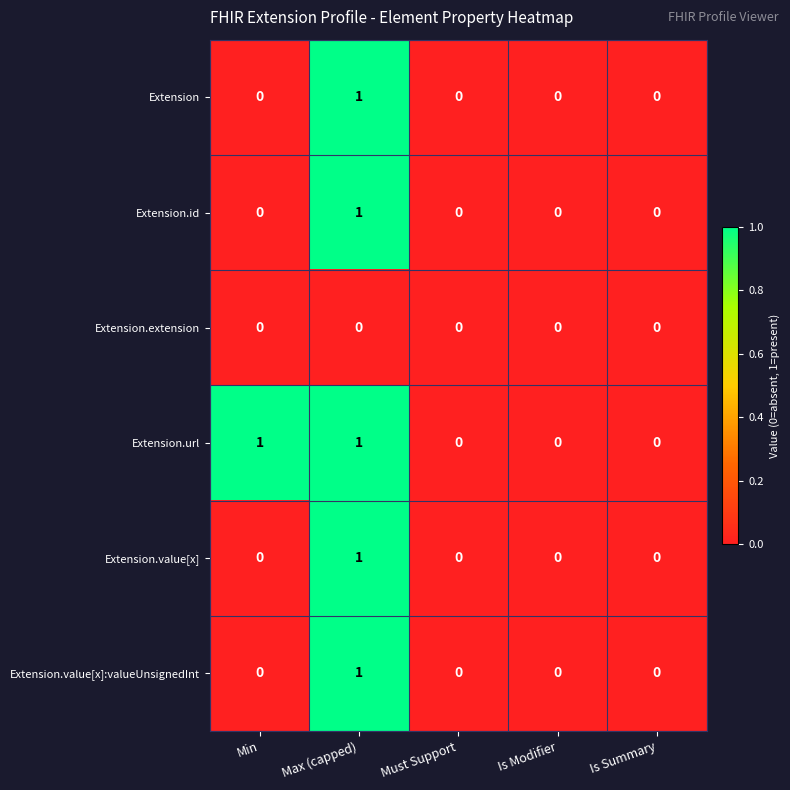

Which series changed the most between Min and Is Modifier?

Extension.url